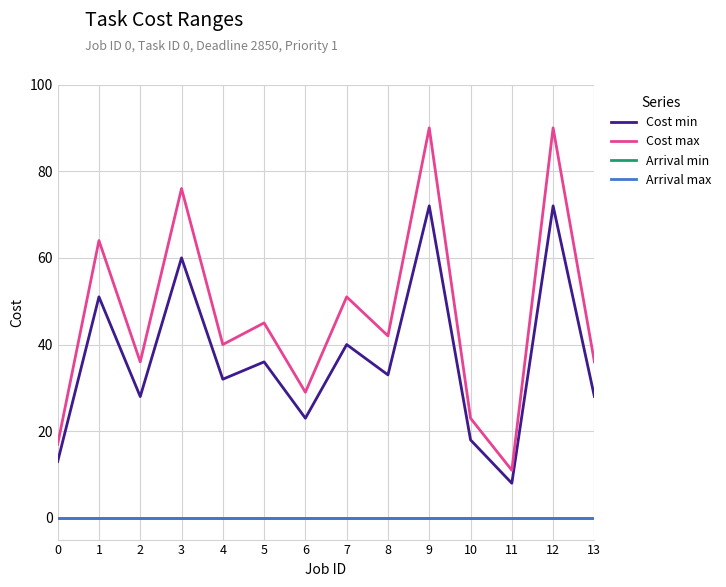

Is this an area chart (filled region under the line)?

No